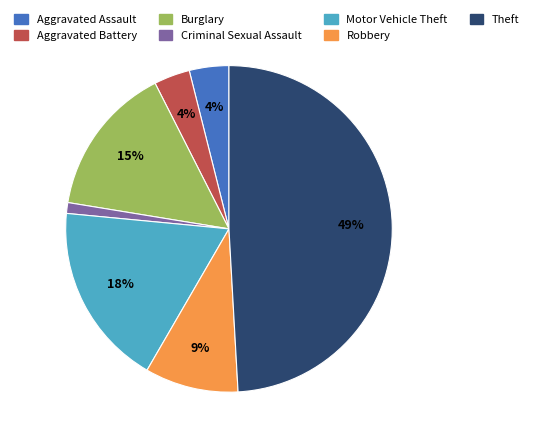

Does Aggravated Assault represent more than half of the total?

No